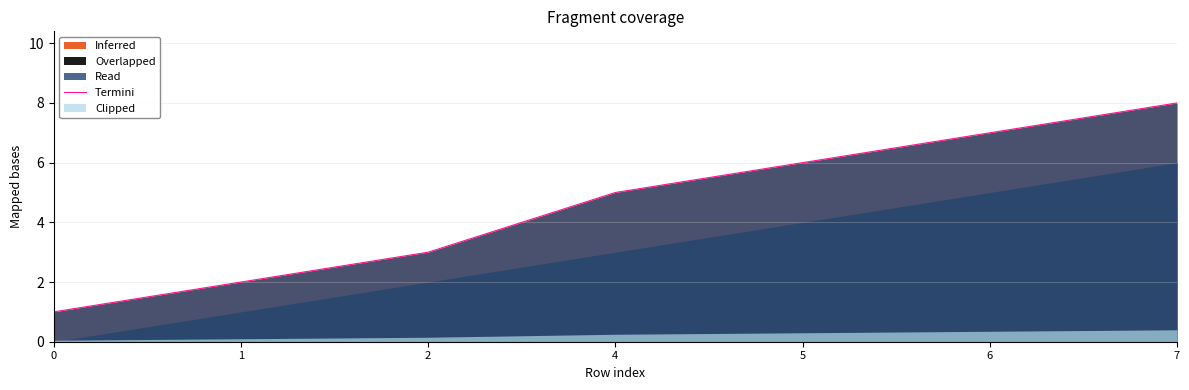

True or false: there are more than 2 points higher than both neighbors.

False